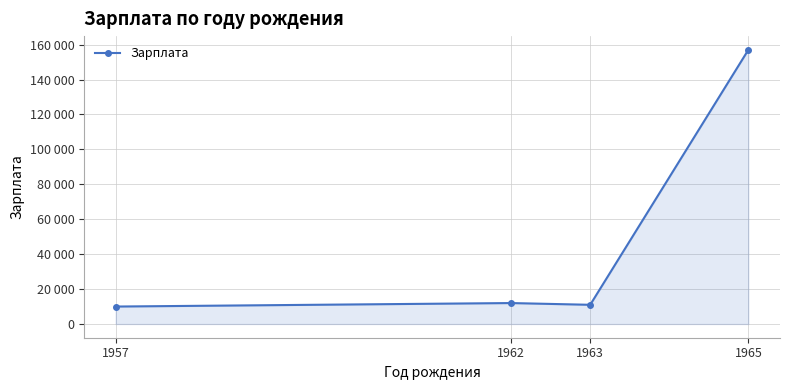

Where is the data nearest to the value 83500?

1962